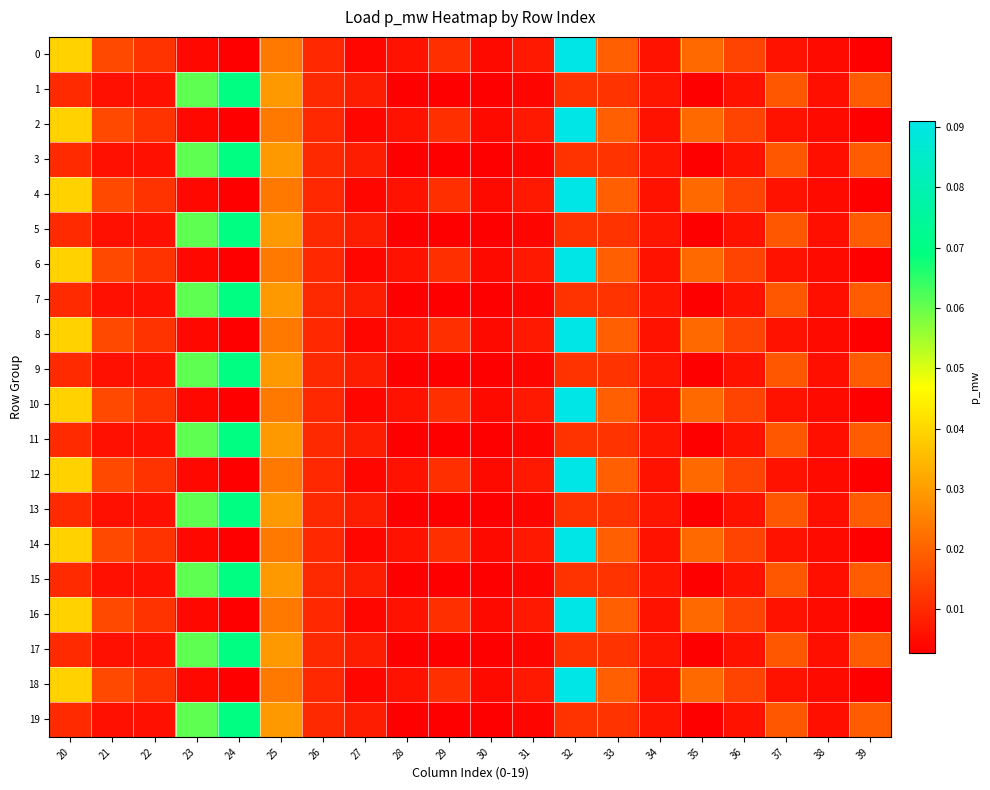

Rank the series at 35 from lowest to highest value.

1, 3, 5, 7, 9, 11, 13, 15, 17, 19, 0, 2, 4, 6, 8, 10, 12, 14, 16, 18